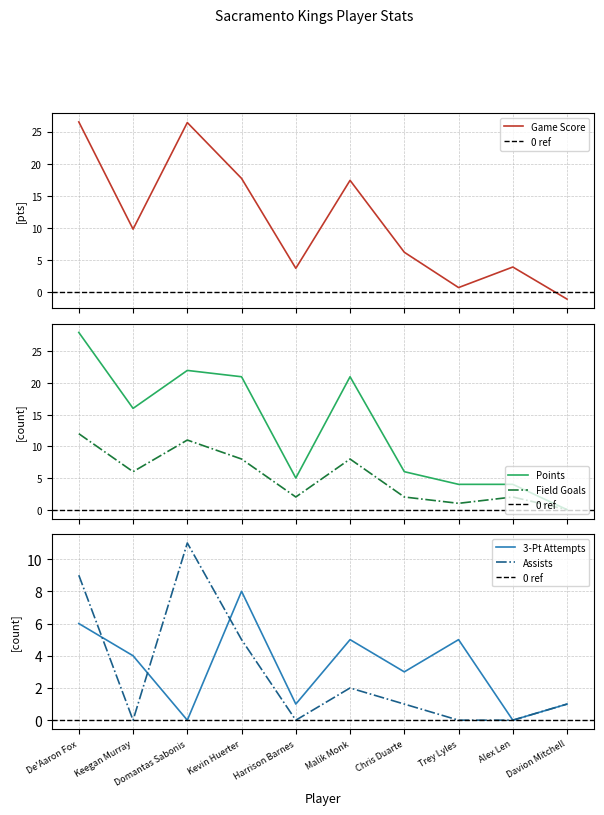

Which series has the widest spread of values?

FGA